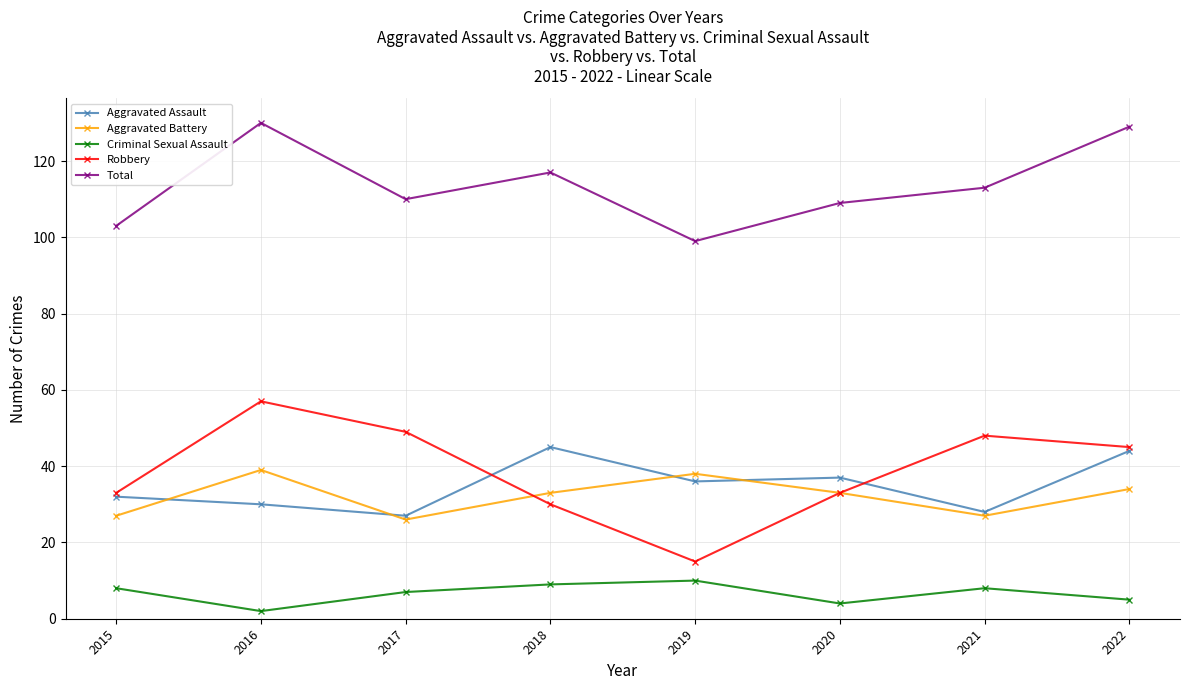

What is the value of the Total point at the 2nd from the left?

130